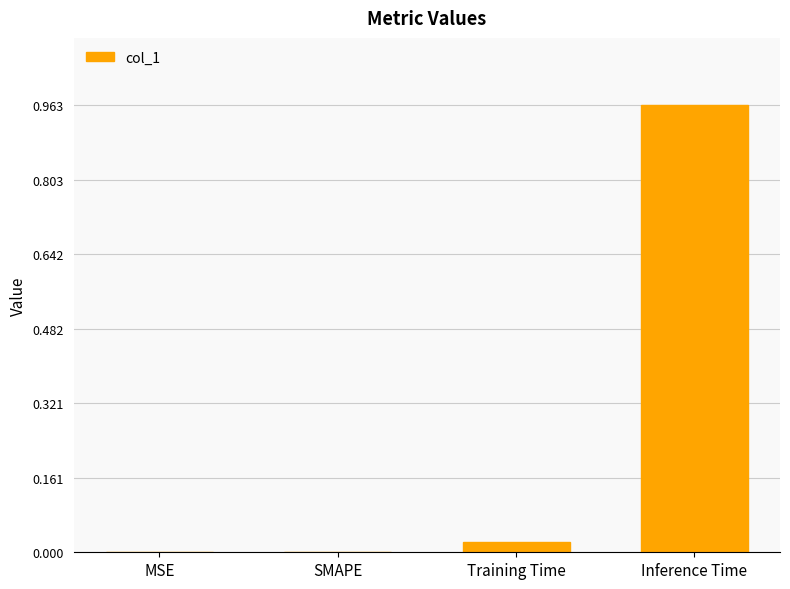

The chart shows a value of 0.3 at MSE. True or false?

False